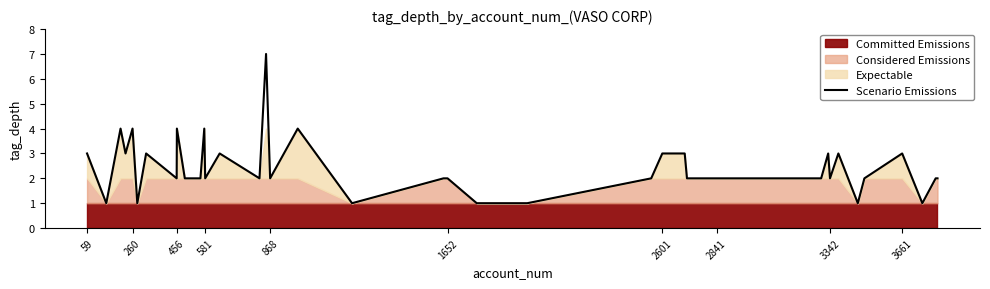

What is the value of the 12th point from the left?

4